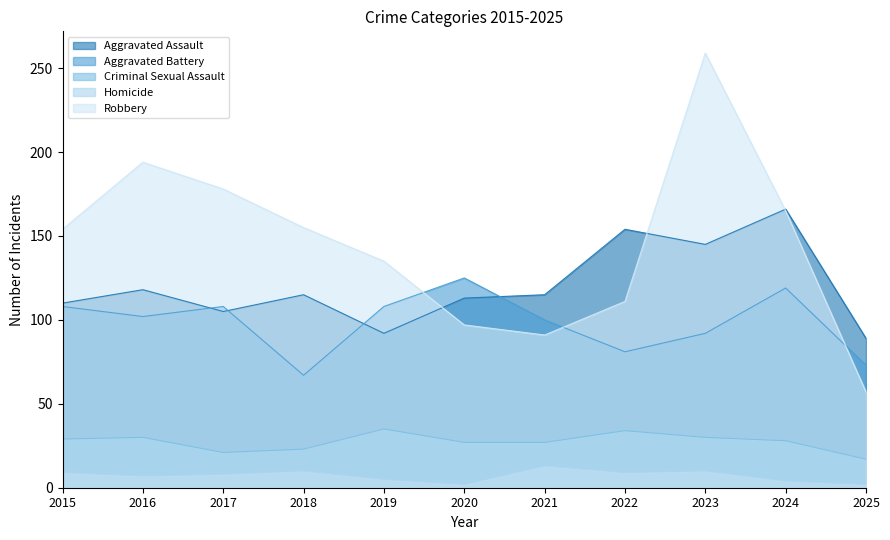

Where do Aggravated Battery and Aggravated Assault first cross each other?

2016 and 2017